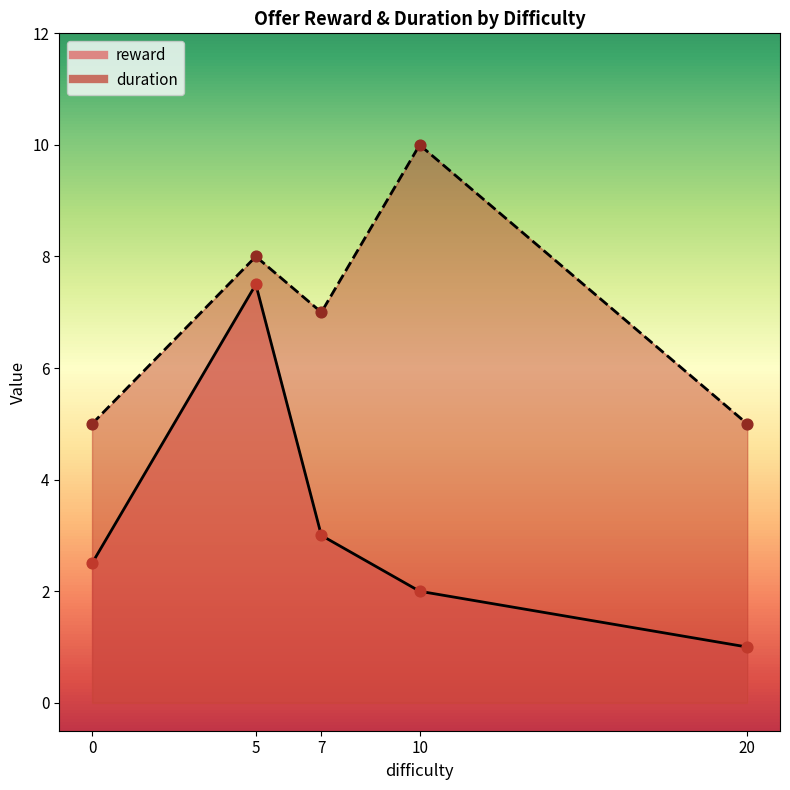

Which series reaches the maximum Y coordinate?

reward